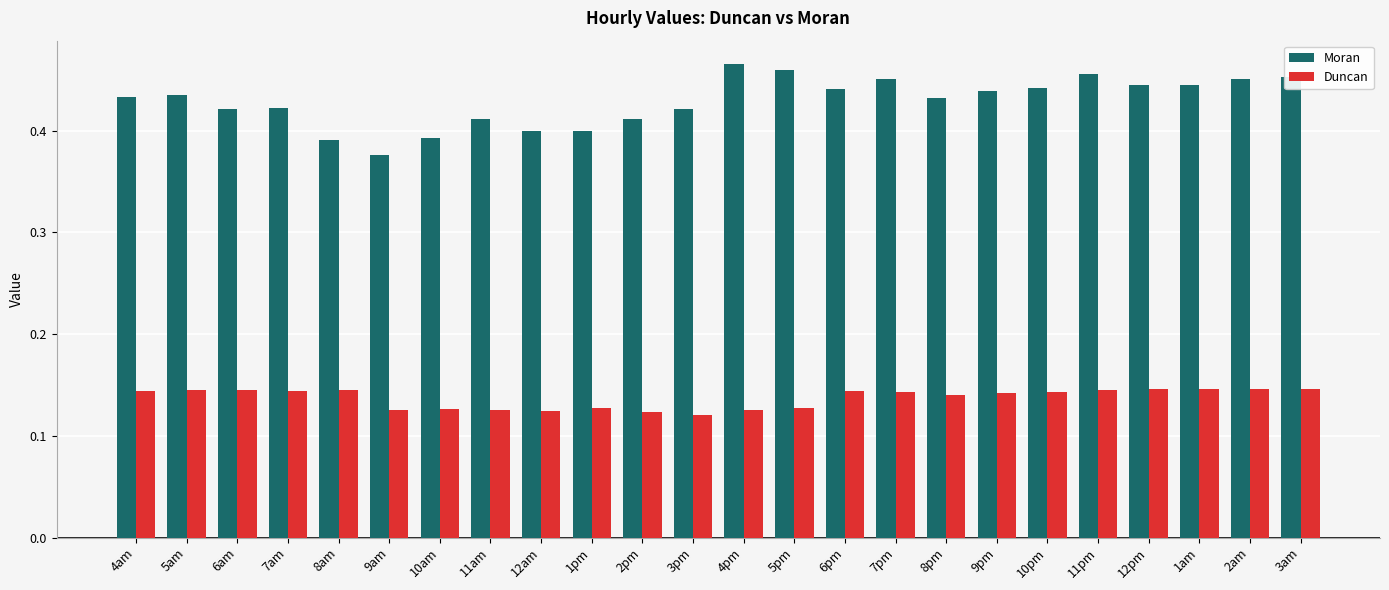

Which series has the largest range (max minus min)?

Moran